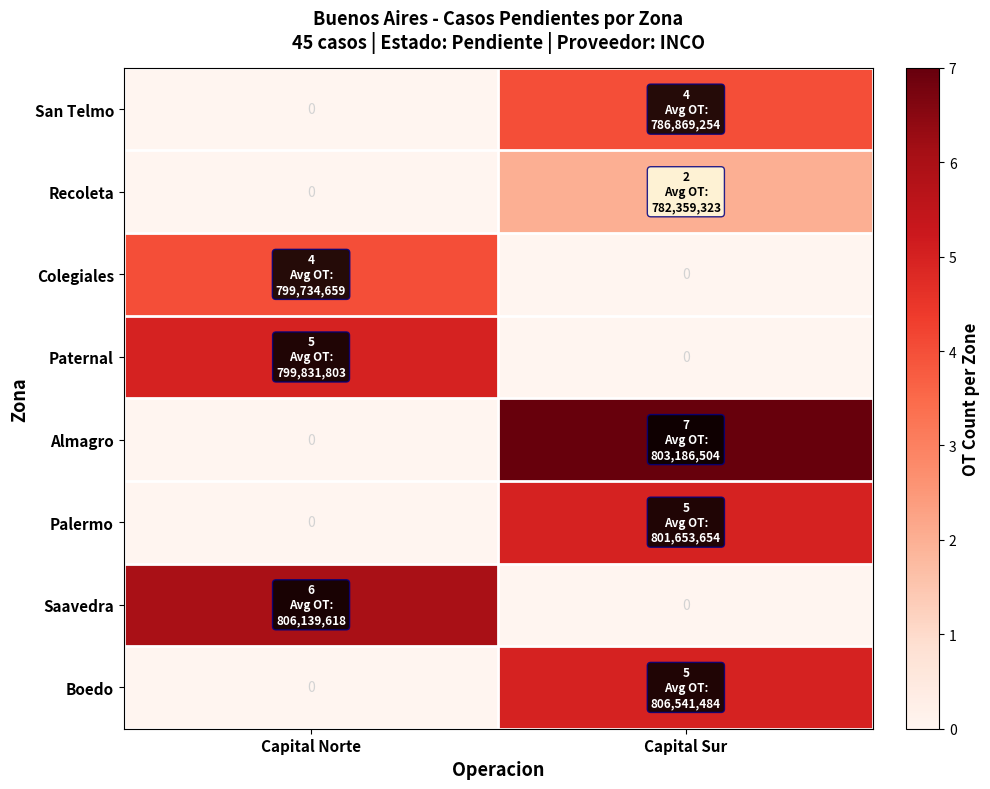

How many Almagro values are between 0 and 7?

2